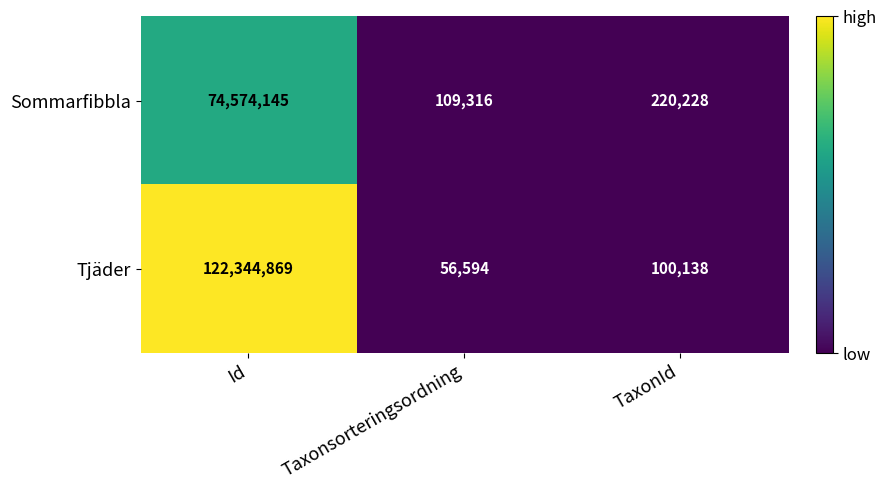

Between Taxonsorteringsordning and TaxonId, which series saw the biggest shift?

Sommarfibbla